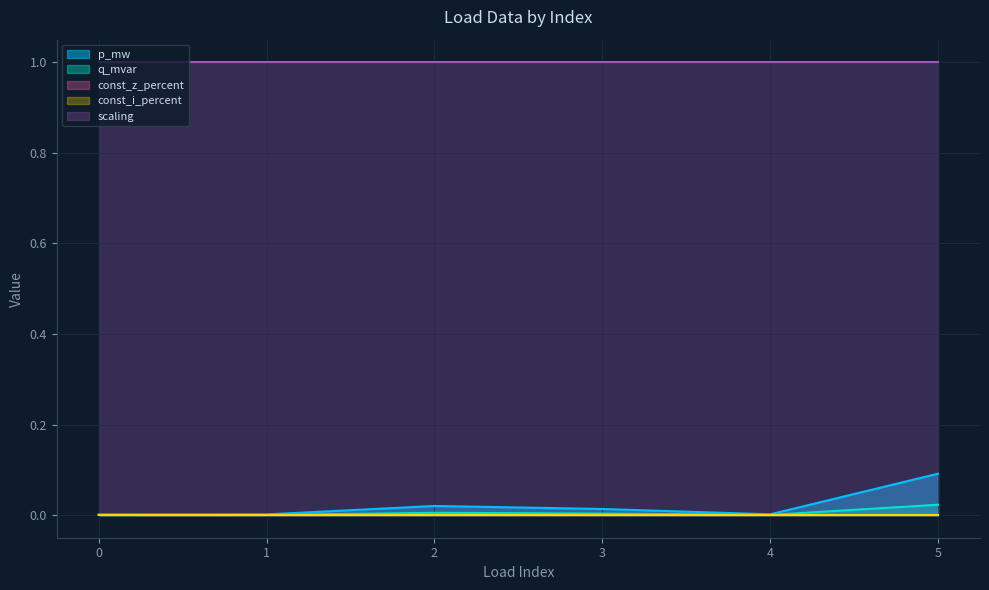

What is the greatest value displayed?

1.0